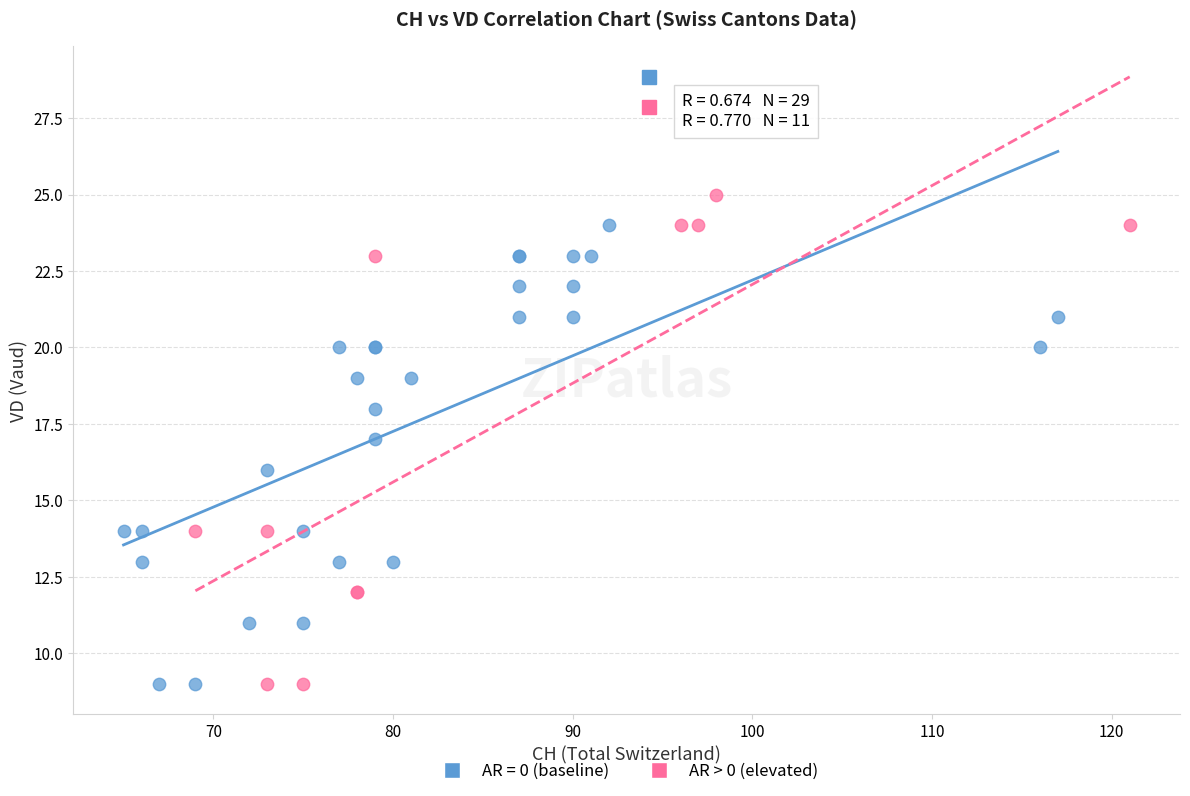

Which series has the widest spread of Y values?

AR > 0 (elevated)